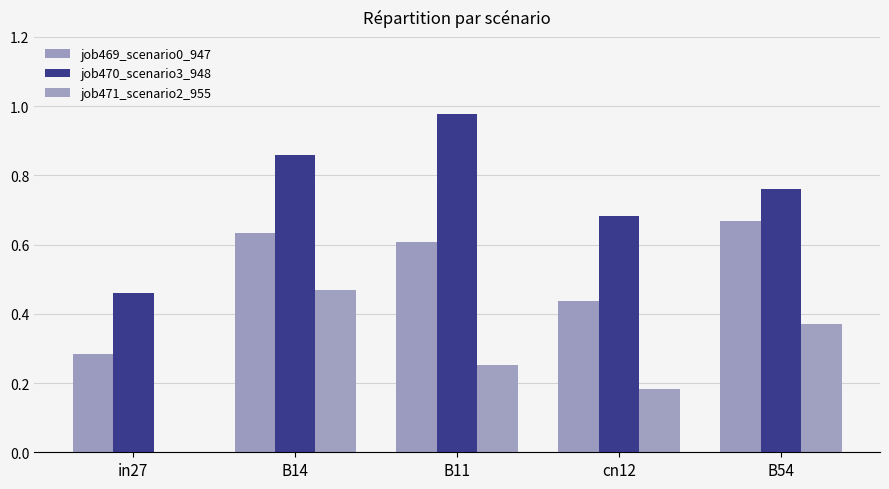

What position from the left is B14?

2